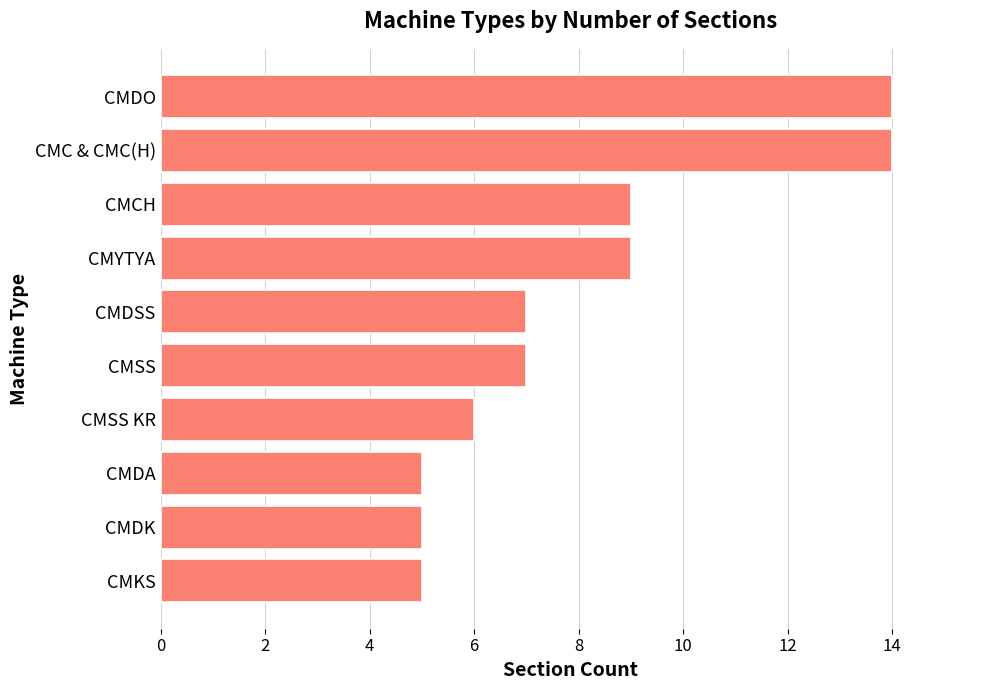

What is the average value?

8